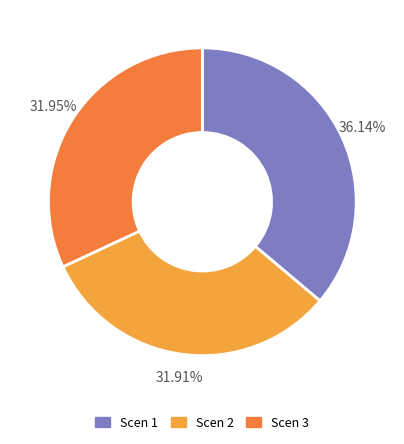

To the nearest percent, what portion does Scen 2 represent?

32%